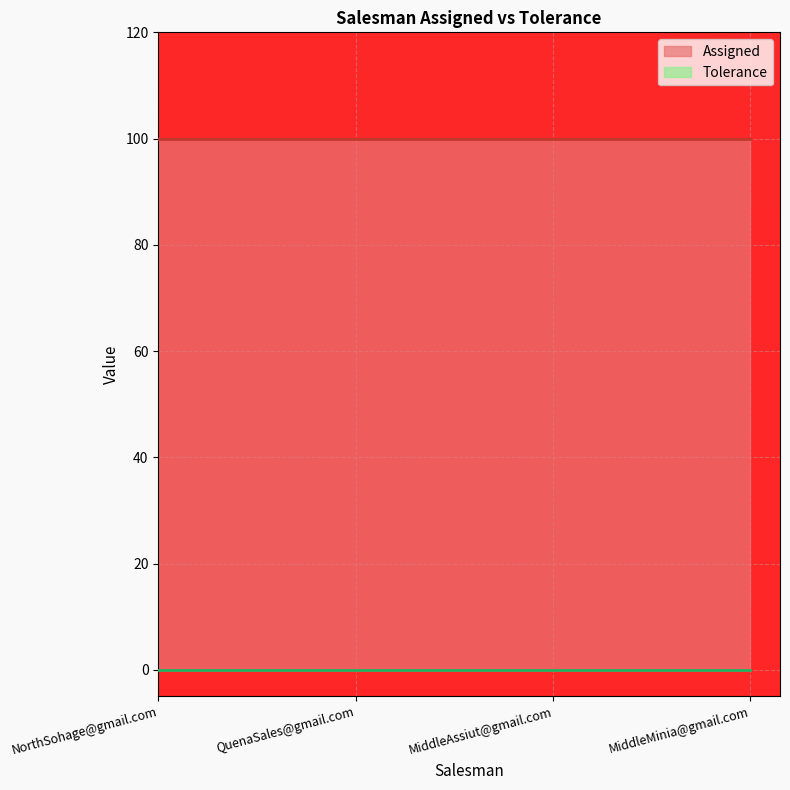

Is the value of Tolerance at MiddleAssiut@gmail.com greater than the value of Assigned at MiddleMinia@gmail.com?

No